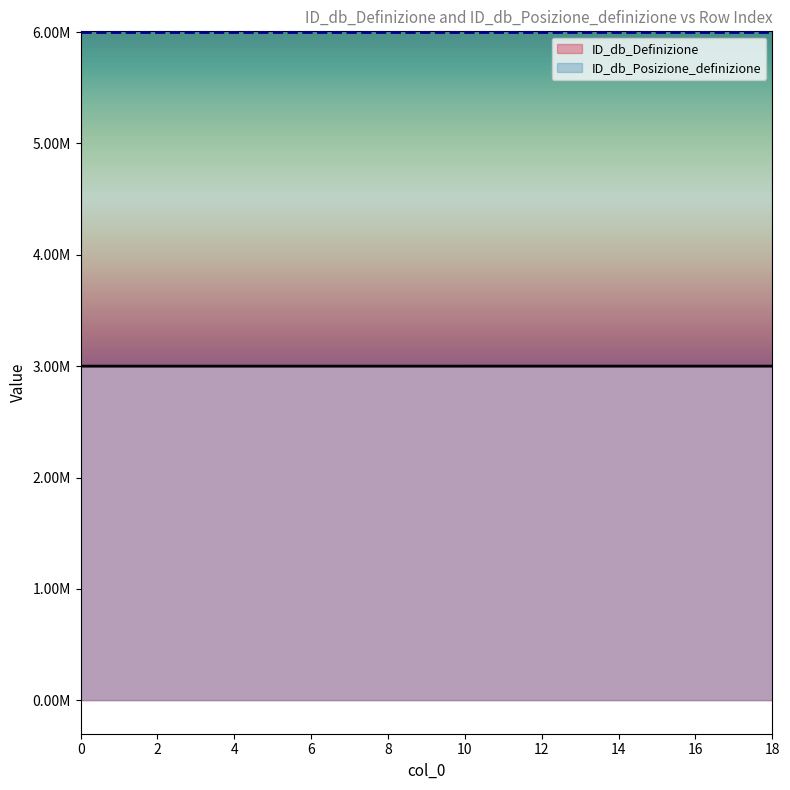

Where does the data first go above 3000012?

10